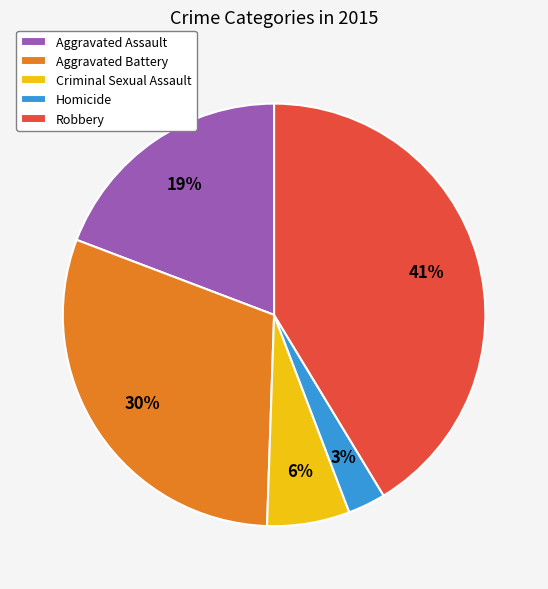

Is there any slice that represents more than half of the pie?

No